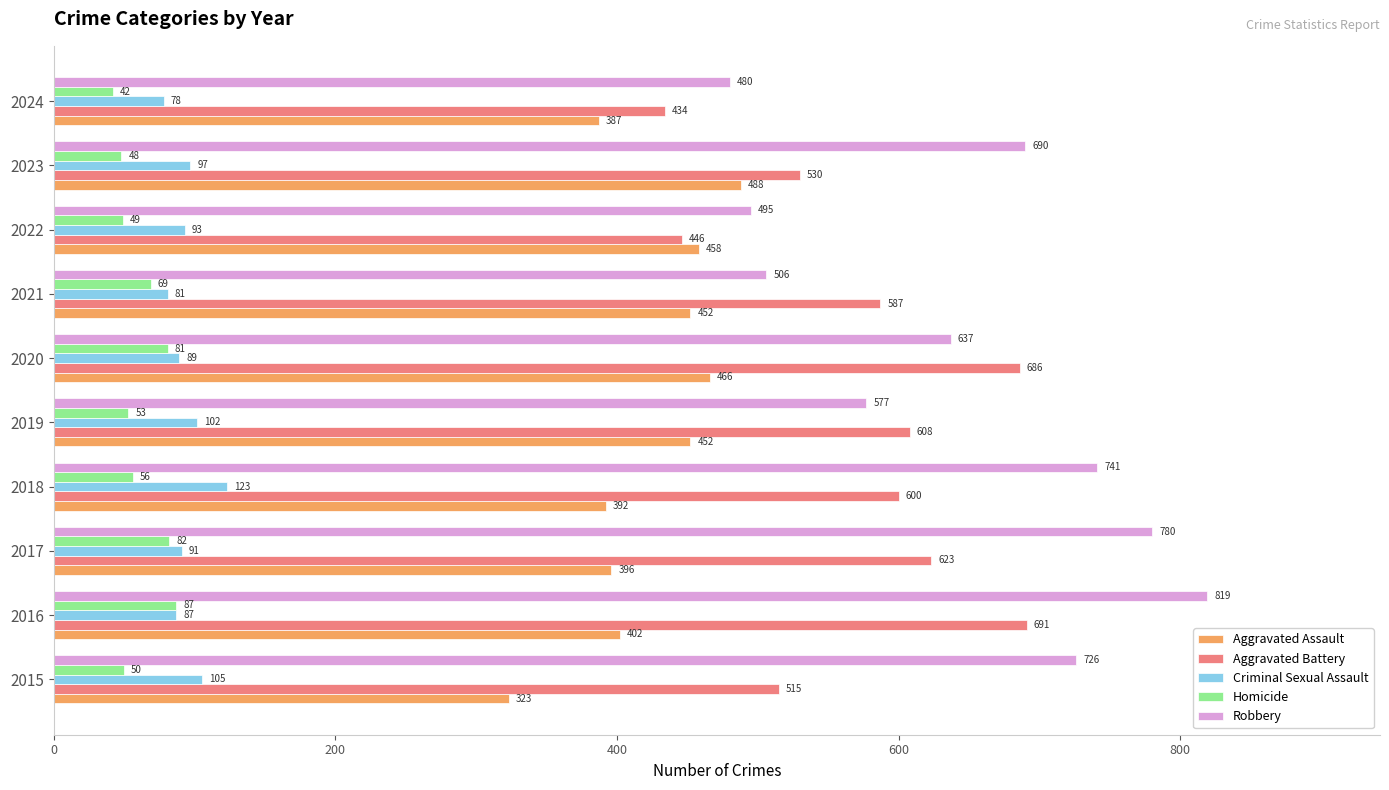

Which series has the largest range (max minus min)?

Robbery